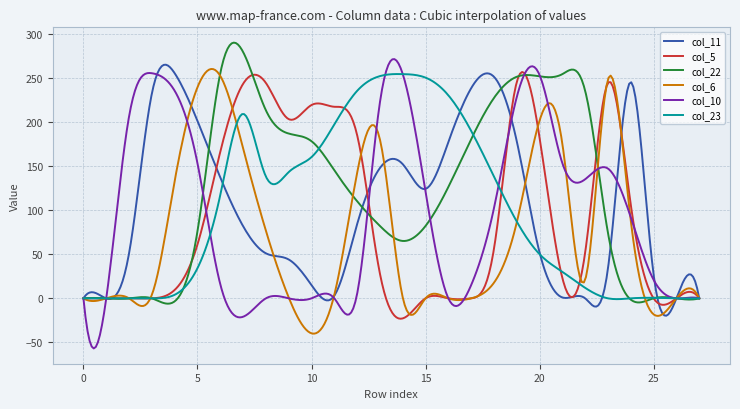

What is the greatest value displayed?

289.7